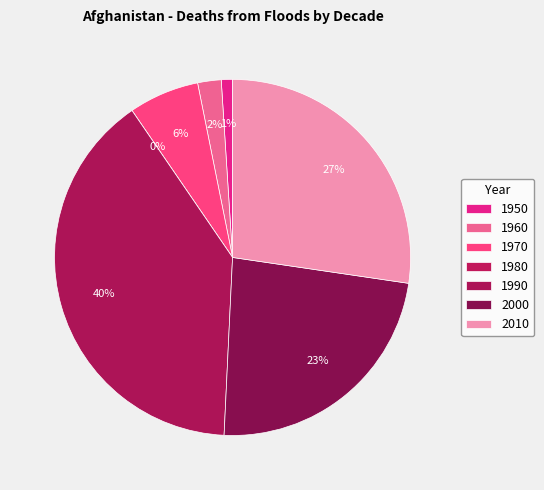

Count the number of slices in the pie.

7